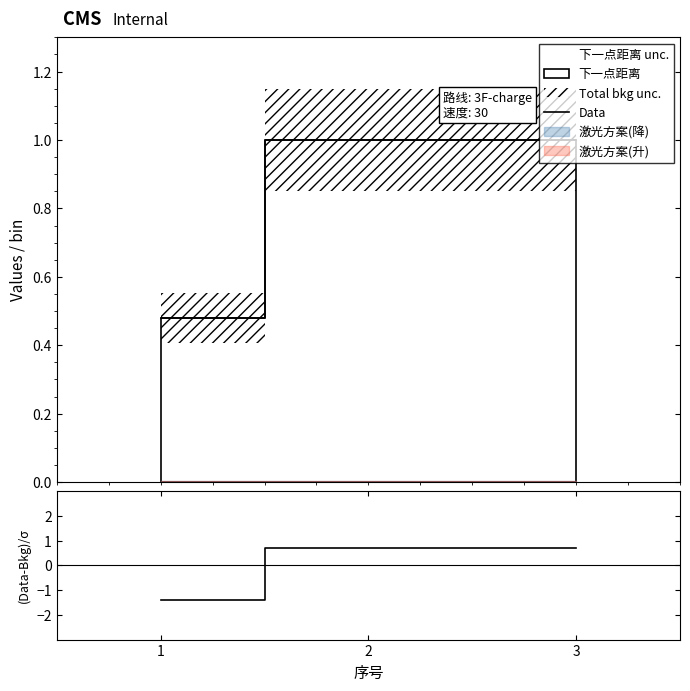

How many categories are shown in the chart?

3